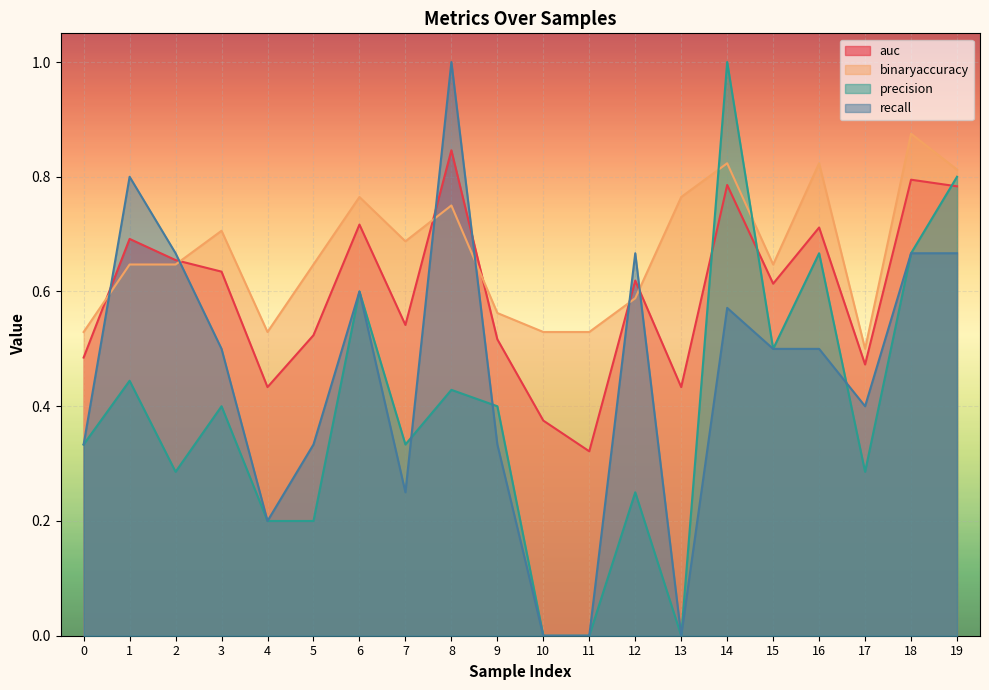

Reading left to right, transcribe all the data shown in this chart.

auc: 0.5	0.7	0.7	0.6	0.4	0.5	0.7	0.5	0.8	0.5	0.4	0.3	0.6	0.4	0.8	0.6	0.7	0.5	0.8	0.8
binaryaccuracy: 0.5	0.6	0.6	0.7	0.5	0.6	0.8	0.7	0.8	0.6	0.5	0.5	0.6	0.8	0.8	0.6	0.8	0.5	0.9	0.8
precision: 0.3	0.4	0.3	0.4	0.2	0.2	0.6	0.3	0.4	0.4	0.0	0.0	0.2	0.0	1.0	0.5	0.7	0.3	0.7	0.8
recall: 0.3	0.8	0.7	0.5	0.2	0.3	0.6	0.2	1.0	0.3	0.0	0.0	0.7	0.0	0.6	0.5	0.5	0.4	0.7	0.7